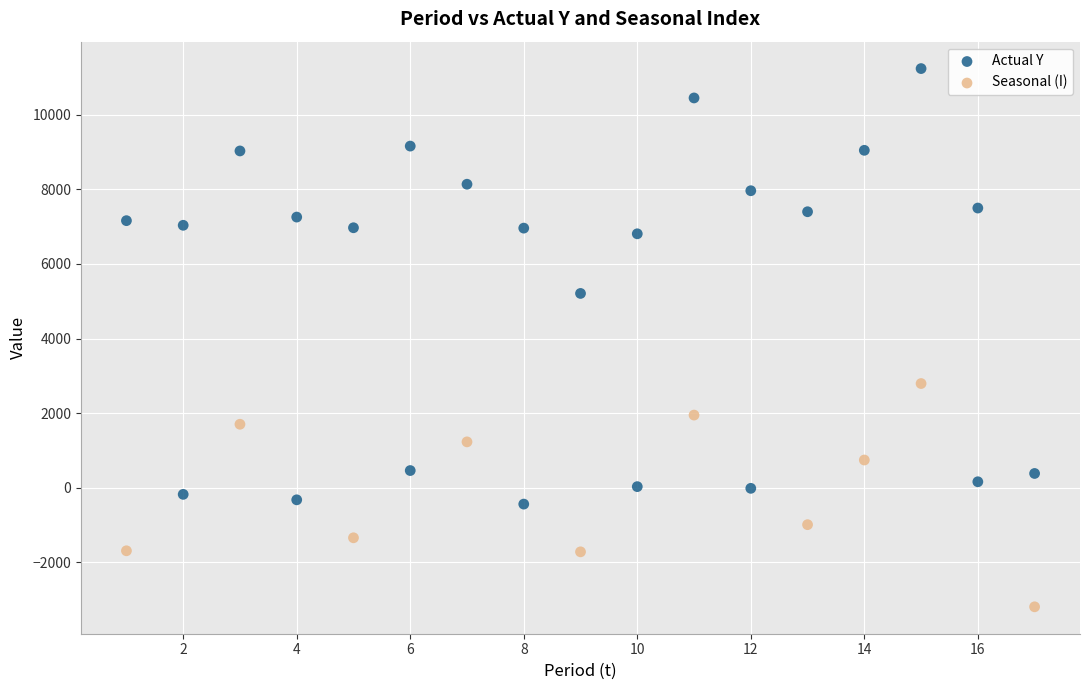

Across all data points, what is the range of Y values (max minus min)?

14422.0